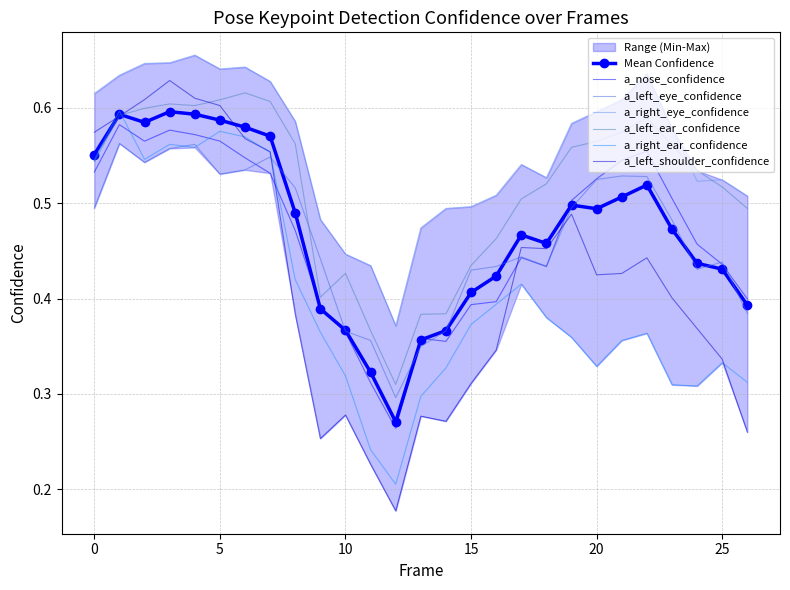

The a_left_eye_confidence series shows 0.2 at 19. True or false?

False